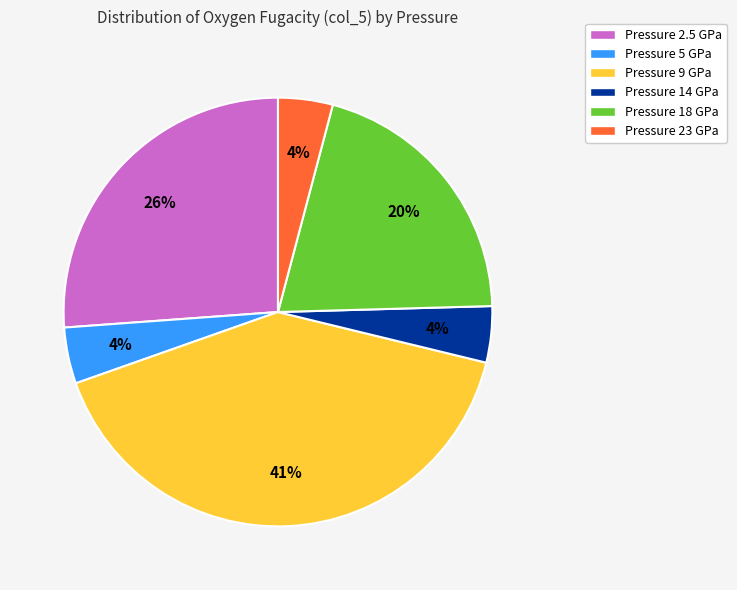

Is Pressure 14 GPa the majority of the pie?

No